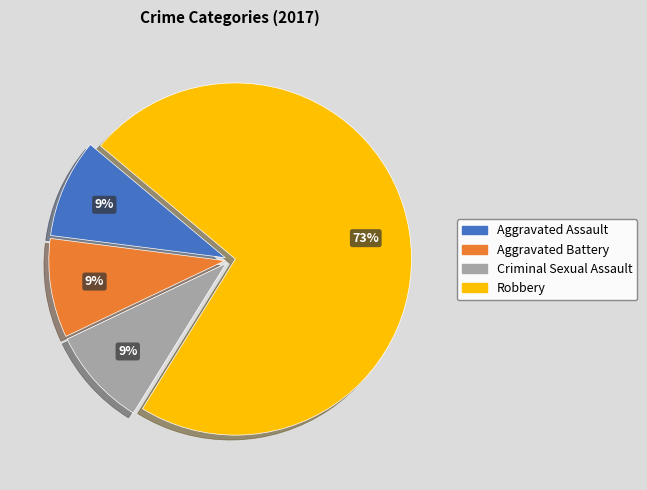

Is there a majority slice in this chart?

Yes